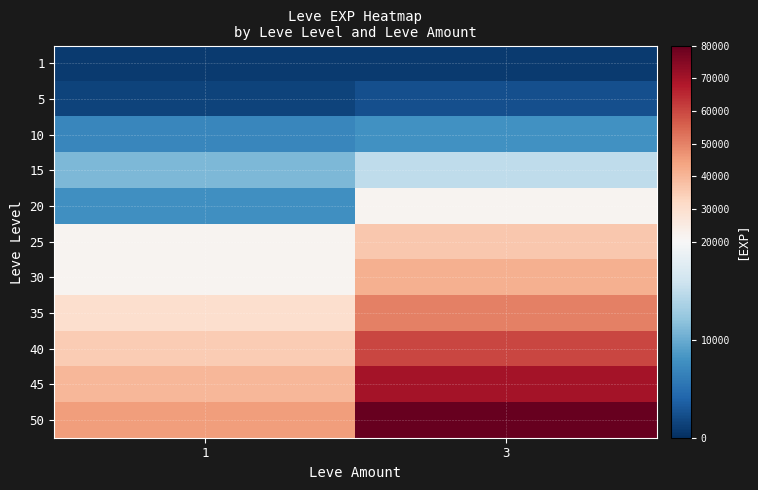

Reading right to left, list all the values displayed in this chart.

1: 3=800	1=800
5: 3=2490	1=1420
10: 3=7880	1=6880
15: 3=14920	1=11040
20: 3=21600	1=7710
25: 3=36390	1=21650
30: 3=41410	1=21740
35: 3=50000	1=30000
40: 3=60000	1=35000
45: 3=70000	1=40000
50: 3=80000	1=45000